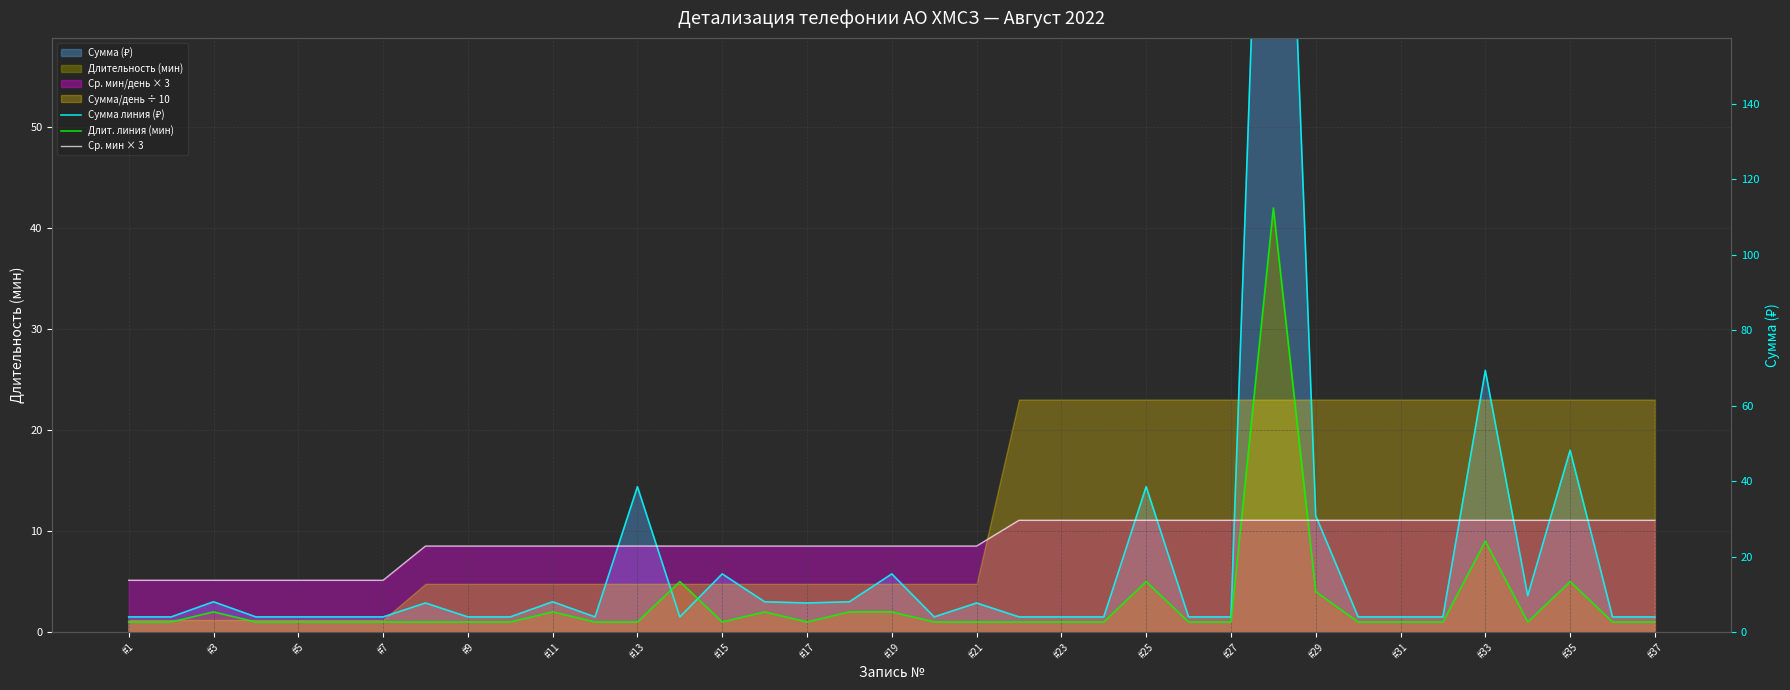

In Сумма линия (₽), how many points are higher than both neighbors (excluding endpoints)?

11